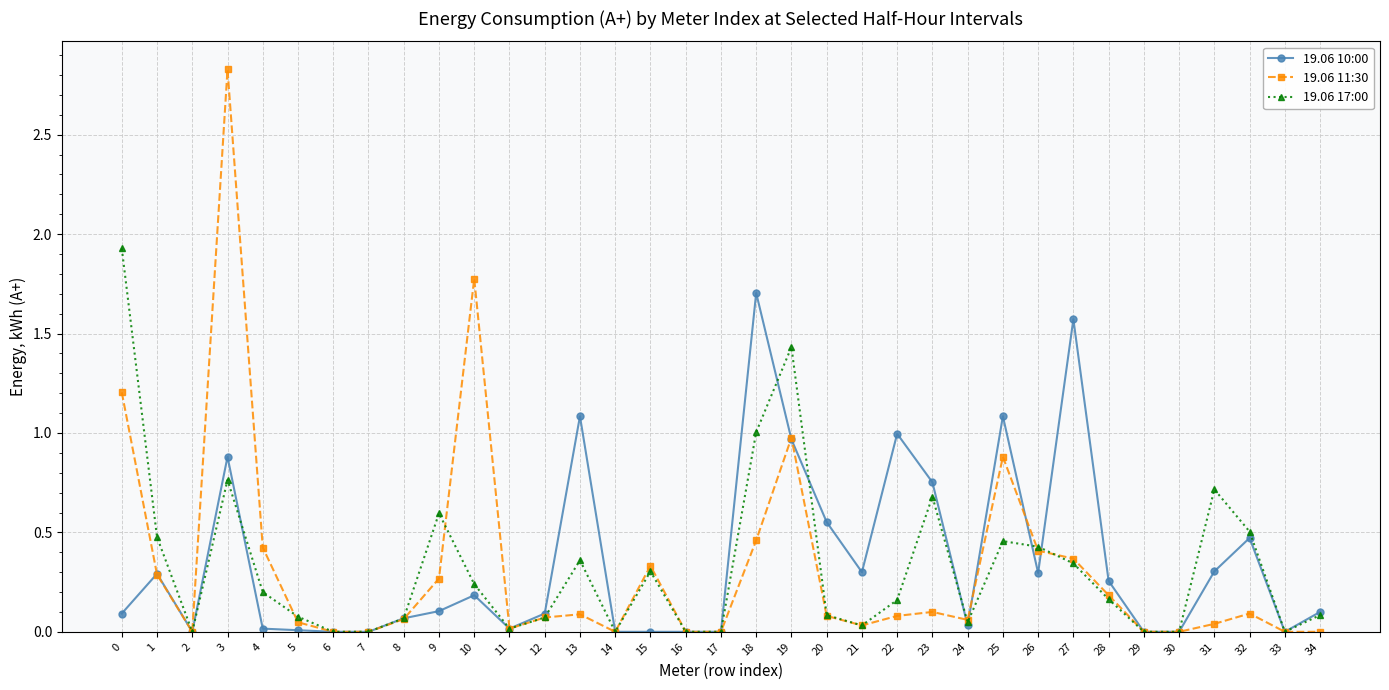

True or false: 19.06 10:00 has more than 2 points higher than both neighbors.

True